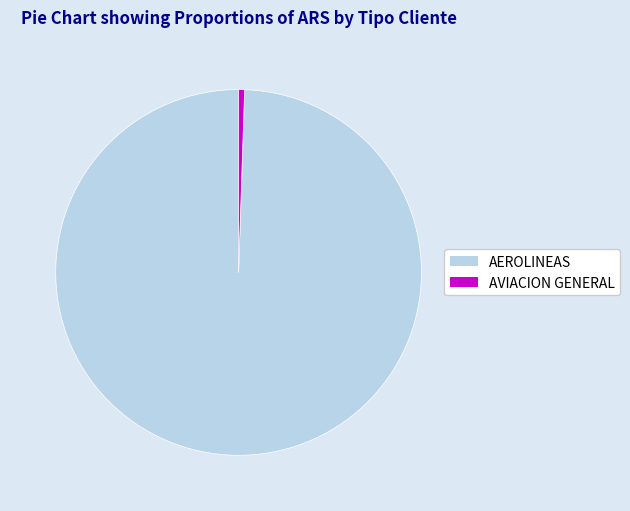

Which slice is the smallest?

AVIACION GENERAL